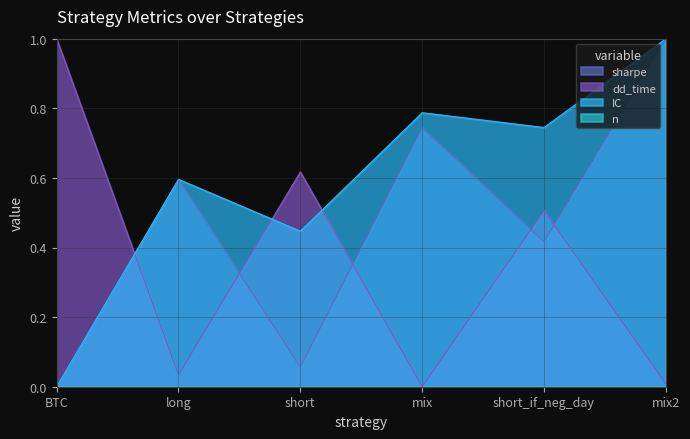

The value of IC at mix2 is 1.6. True or false?

False